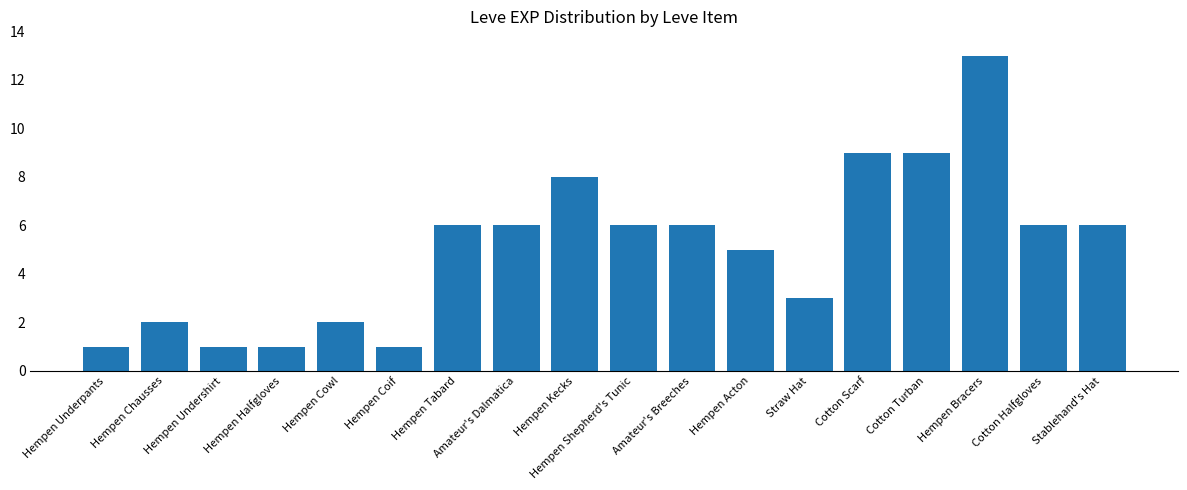

What is the label of the 14th bar from the right?

Hempen Cowl